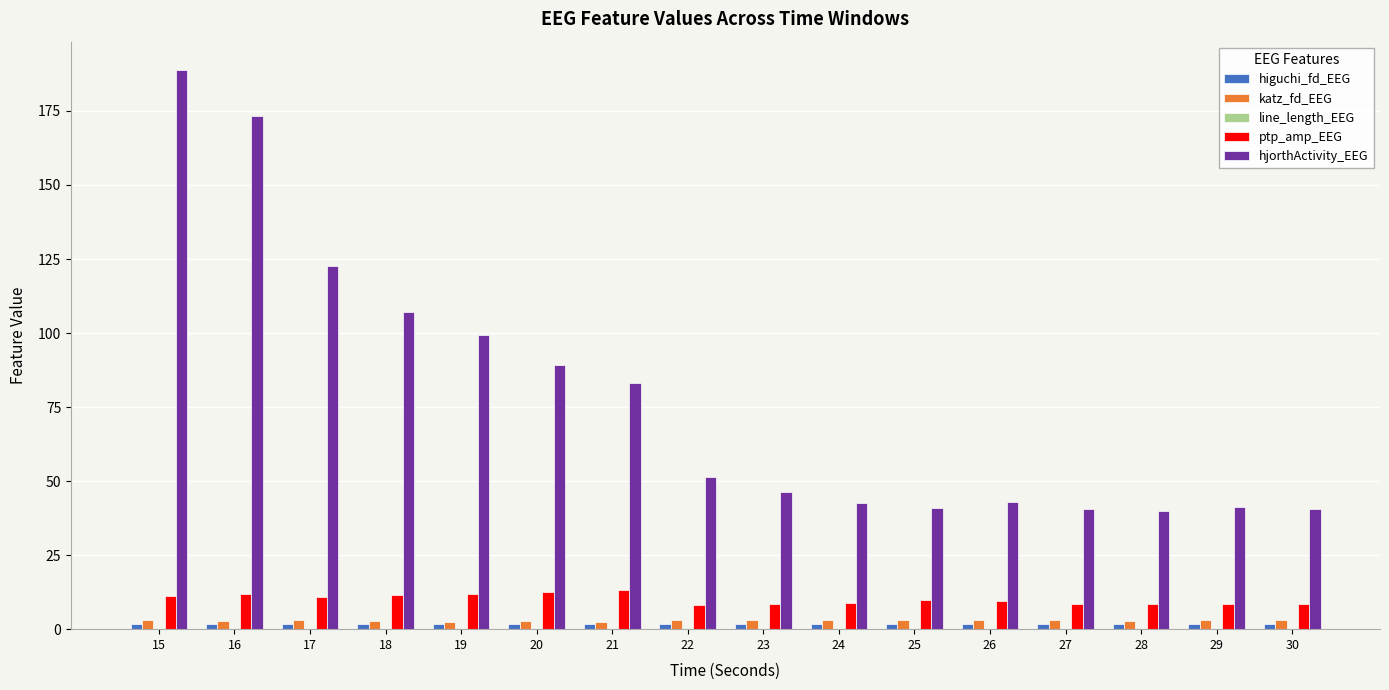

Which series has the largest total across all categories?

hjorthActivity_EEG